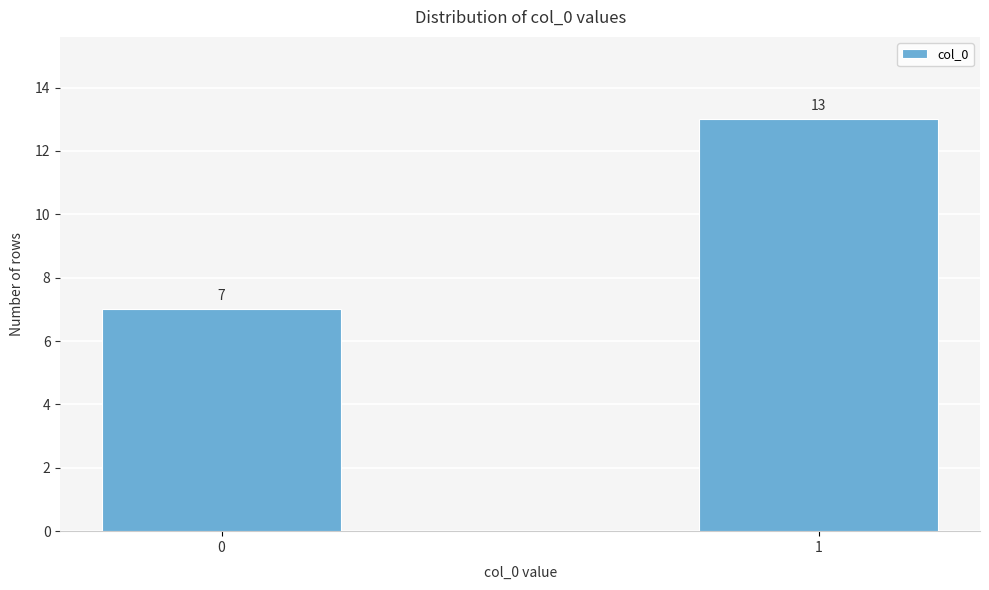

Reading left to right, what are all the values shown in this chart?

7	13